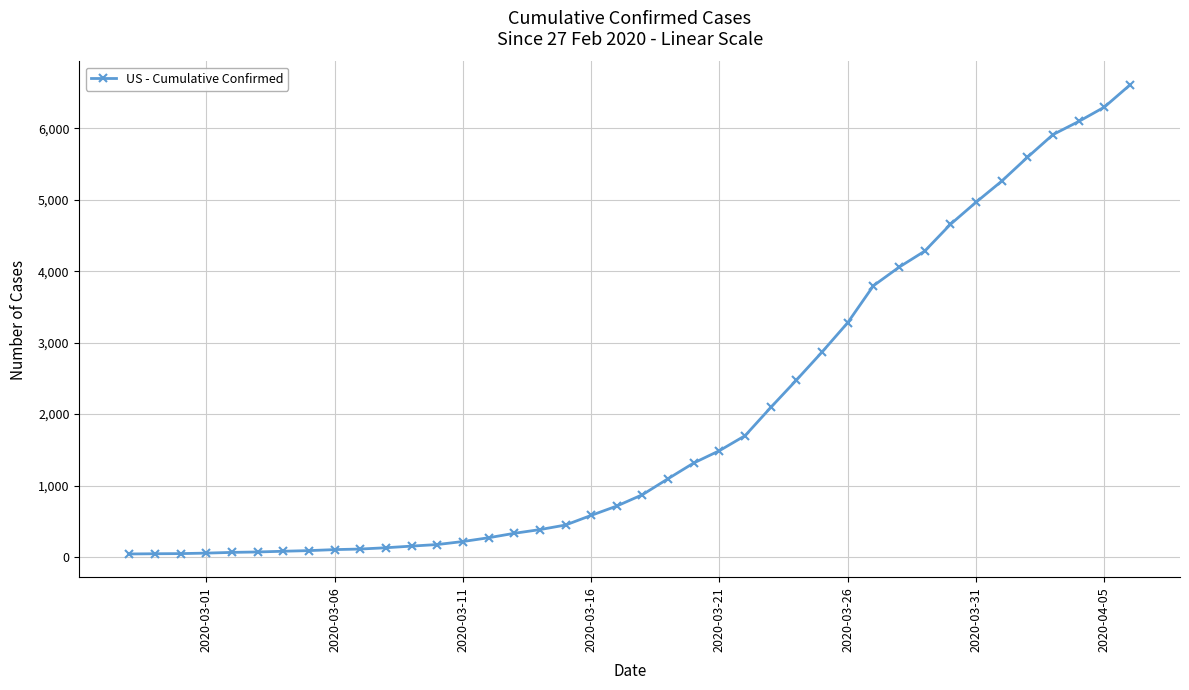

What is the greatest value displayed?

6607